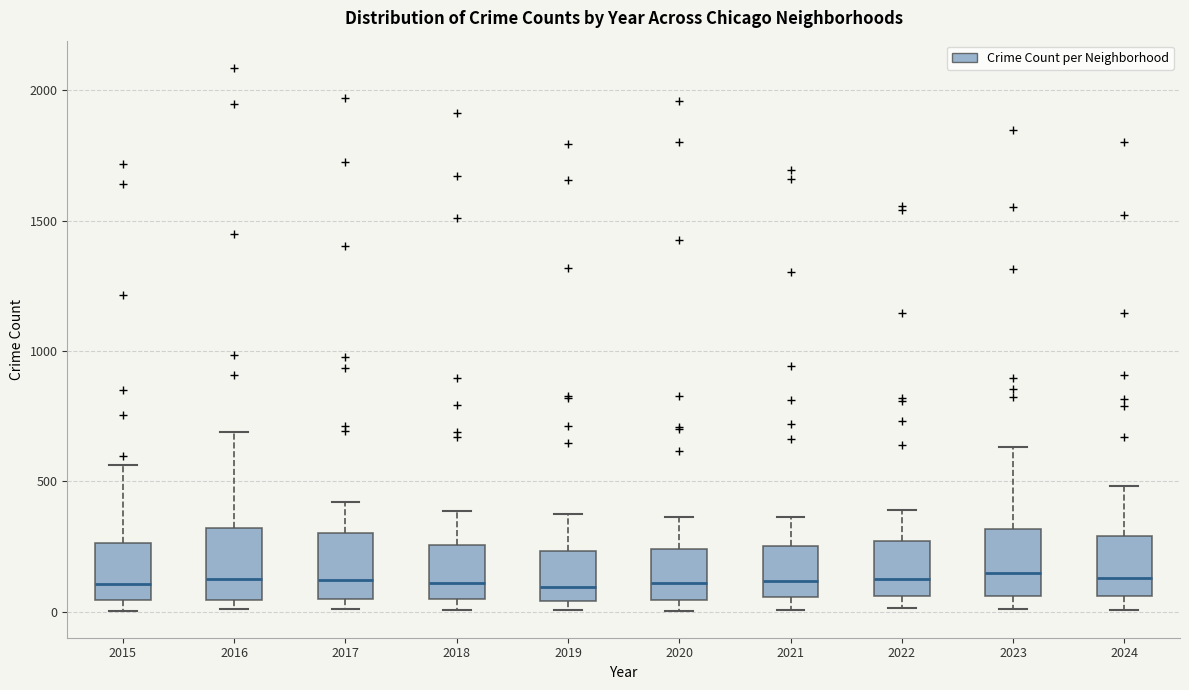

Reading left to right, transcribe this box plot: for each box, give where its median line is, the range the box spans, and where its two whiskers end, as read against the y-axis. The values are not printed on the chart, so give them approximately, as read against the axis.

2015: median 100, box 50 to 250, whiskers 0 to 550
2016: median 150, box 50 to 300, whiskers 0 to 700
2017: median 100, box 50 to 300, whiskers 0 to 400
2018: median 100, box 50 to 250, whiskers 0 to 400
2019: median 100, box 50 to 250, whiskers 0 to 400
2020: median 100, box 50 to 250, whiskers 0 to 350
2021: median 100, box 50 to 250, whiskers 0 to 350
2022: median 150, box 50 to 250, whiskers 0 to 400
2023: median 150, box 50 to 300, whiskers 0 to 650
2024: median 150, box 50 to 300, whiskers 0 to 500